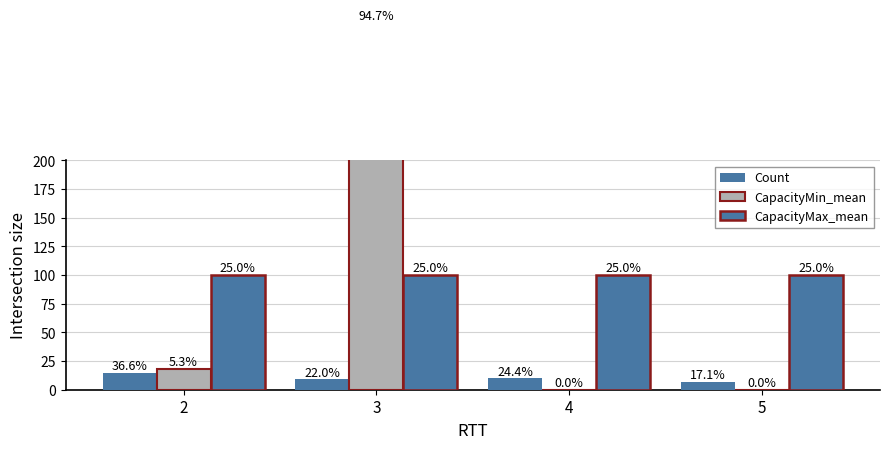

What is the difference between the CapacityMin_mean values at 3 and 2?

302